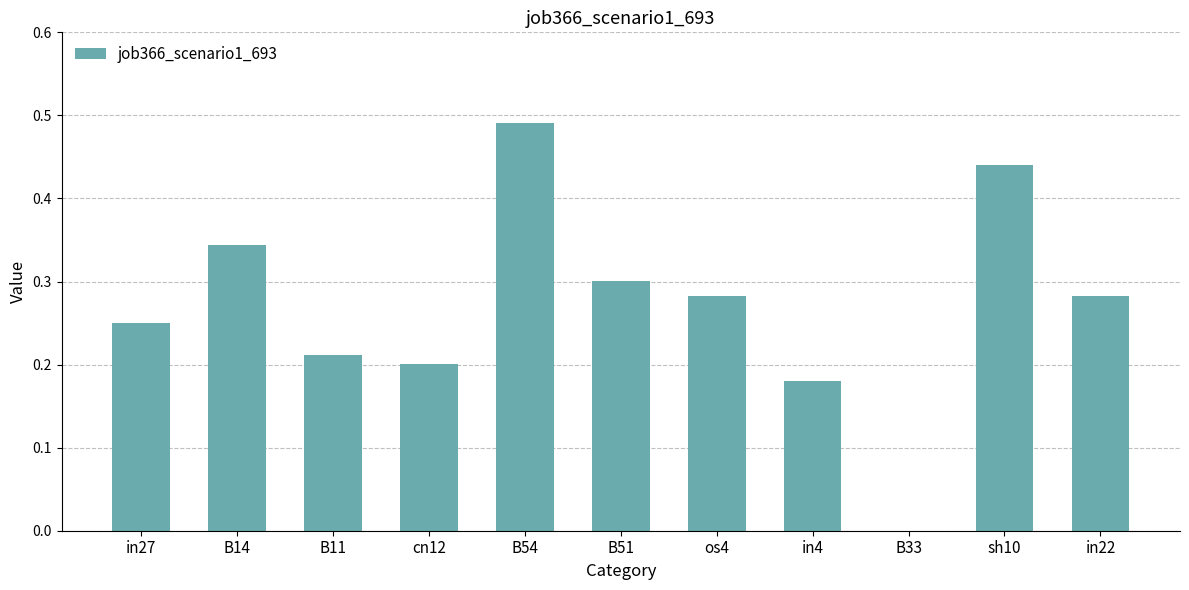

What is the sum of all values?

3.0